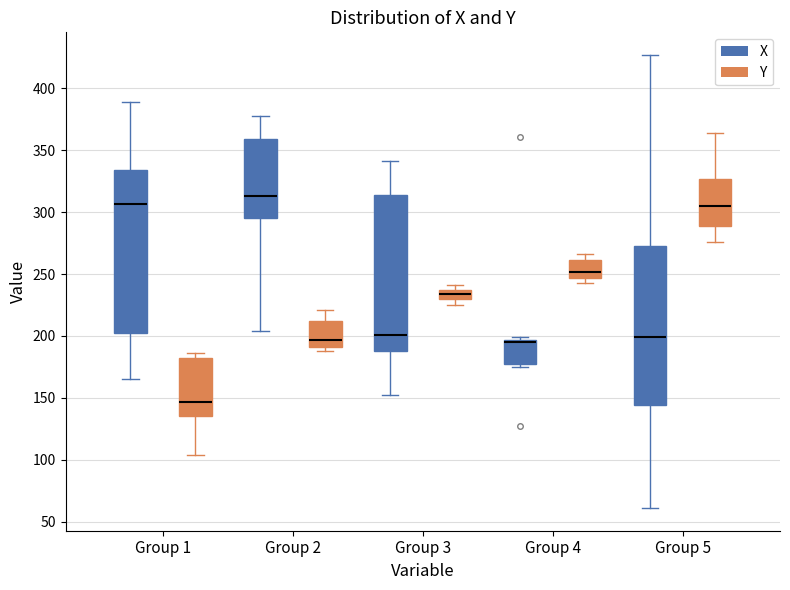

Reading left to right, transcribe this box plot: for each box, give where its median line is, the range the box spans, and where its two whiskers end, as read against the y-axis. The values are not printed on the chart, so give them approximately, as read against the axis.

Group 1 (X): median 305, box 205 to 335, whiskers 165 to 390
Group 1 (Y): median 145, box 135 to 185, whiskers 105 to 185 (just above the box's upper edge)
Group 2 (X): median 315, box 295 to 360, whiskers 205 to 380
Group 2 (Y): median 195, box 190 to 215, whiskers 190 (just below the box's lower edge) to 220
Group 3 (X): median 200, box 190 to 315, whiskers 150 to 340
Group 3 (Y): median 235, box 230 to 240, whiskers 225 to 240 (just above the box's upper edge)
Group 4 (X): median 195 (just below the box's upper edge), box 175 to 195, whiskers 175 (just below the box's lower edge) to 200
Group 4 (Y): median 250, box 245 to 260, whiskers 245 (just below the box's lower edge) to 265
Group 5 (X): median 200, box 145 to 275, whiskers 60 to 425
Group 5 (Y): median 305, box 290 to 325, whiskers 275 to 365